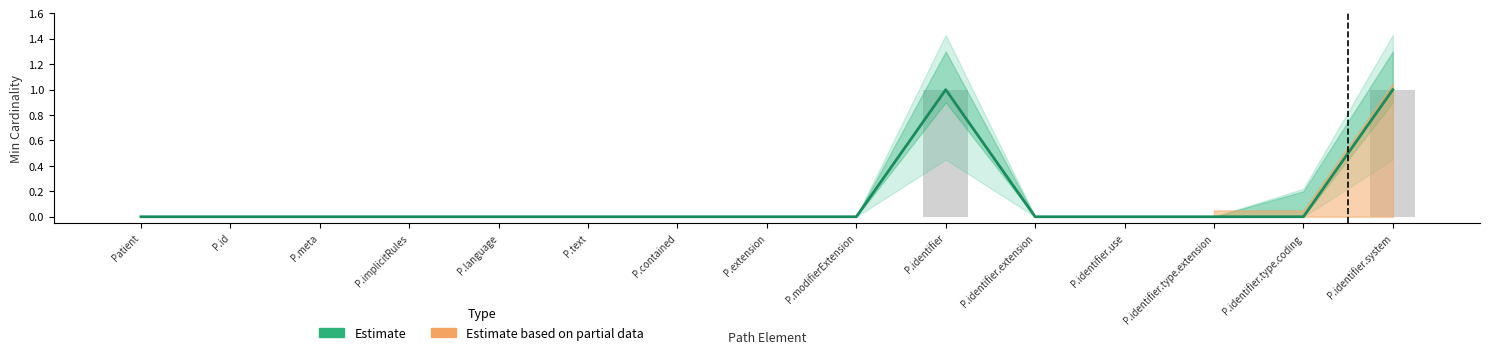

At how many categories does at least one series exceed 0?

2